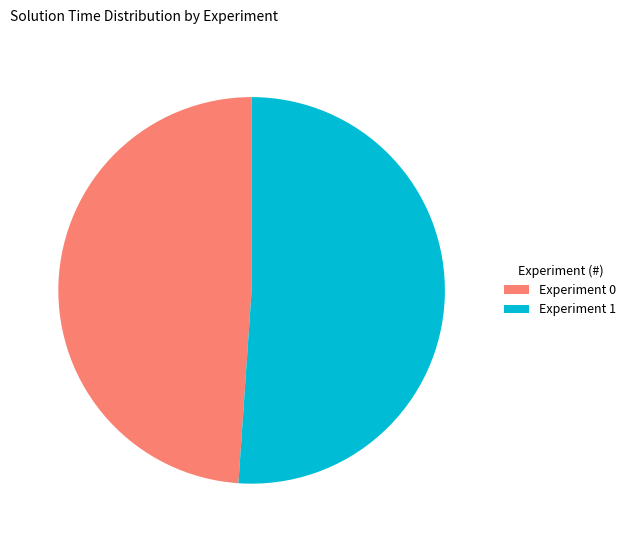

Do Experiment 0 and Experiment 1 together represent more than half of the pie?

Yes